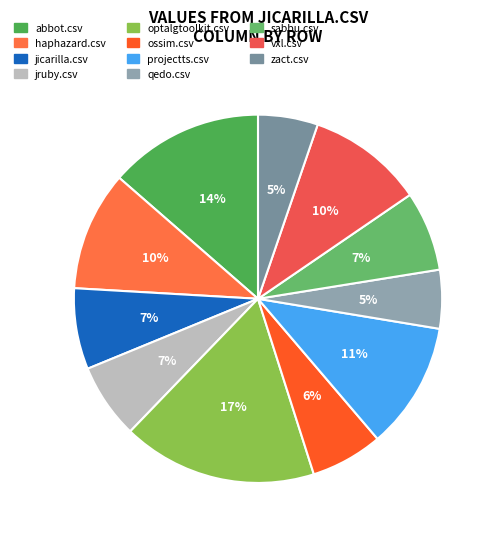

Which has a higher value, projectts.csv or abbot.csv?

abbot.csv